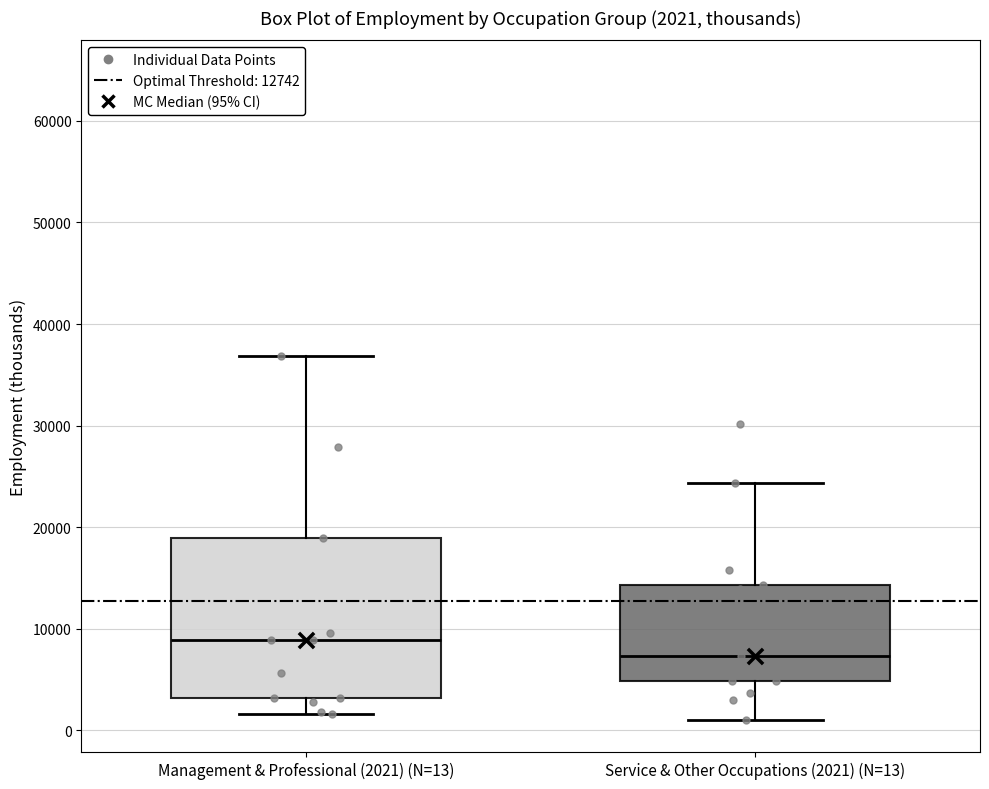

Which box's median line is the lowest?

Service & Other Occupations (2021) (N=13)